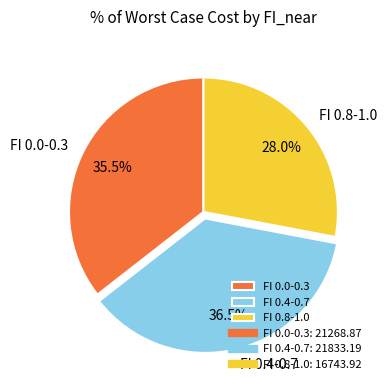

Is the sum of FI 0.8-1.0 and FI 0.4-0.7 greater than half?

Yes